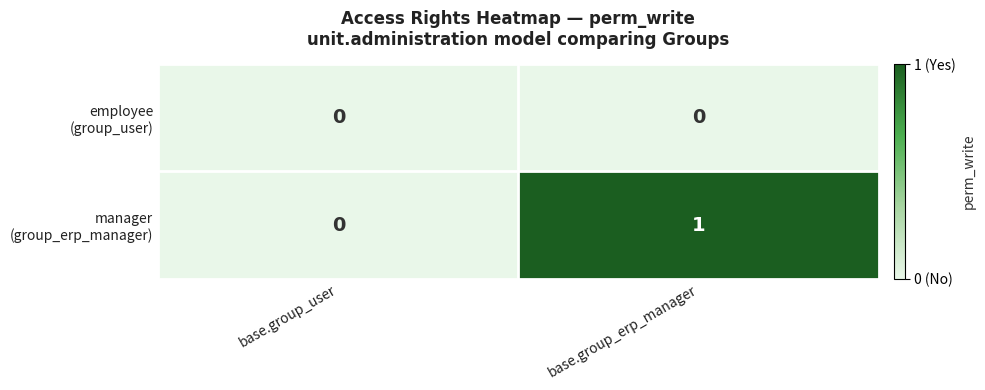

How many data points does each series have?

2